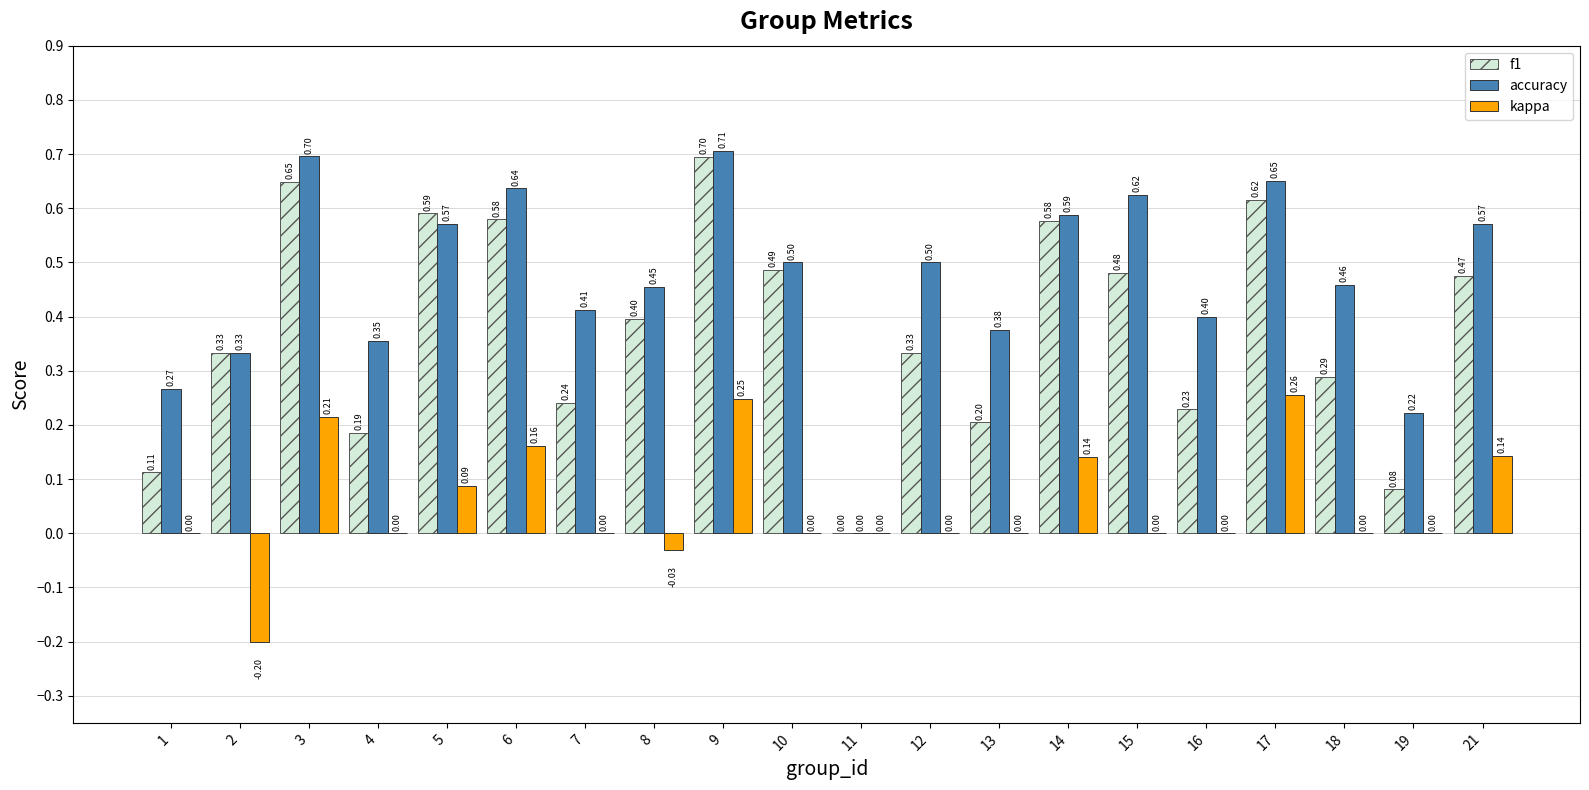

Is it true that accuracy equals 0.0 at 11?

True